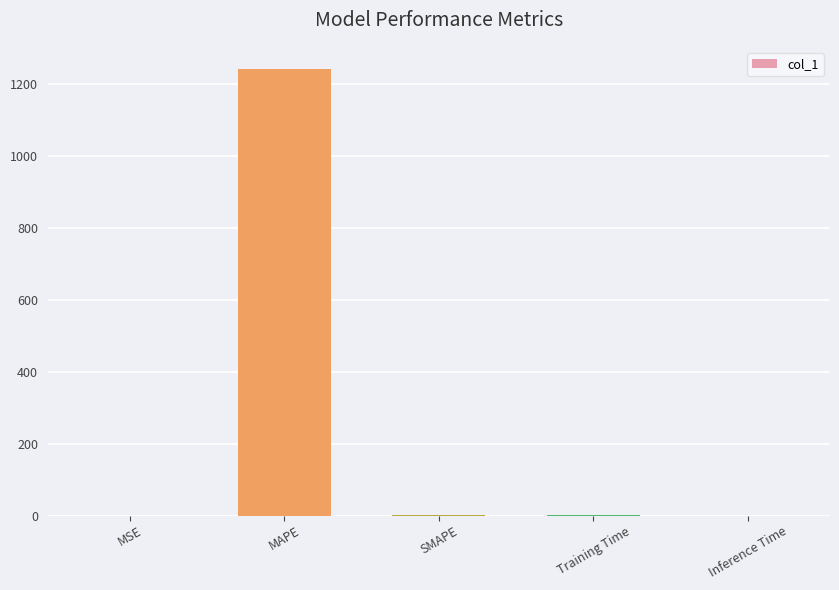

Is it true that the value at MAPE is 1859.8?

False